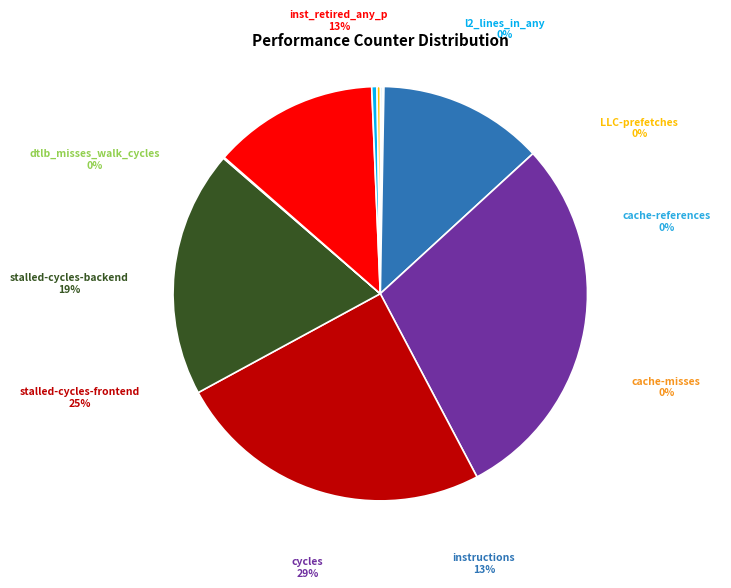

Which category has the biggest portion of the pie?

cycles